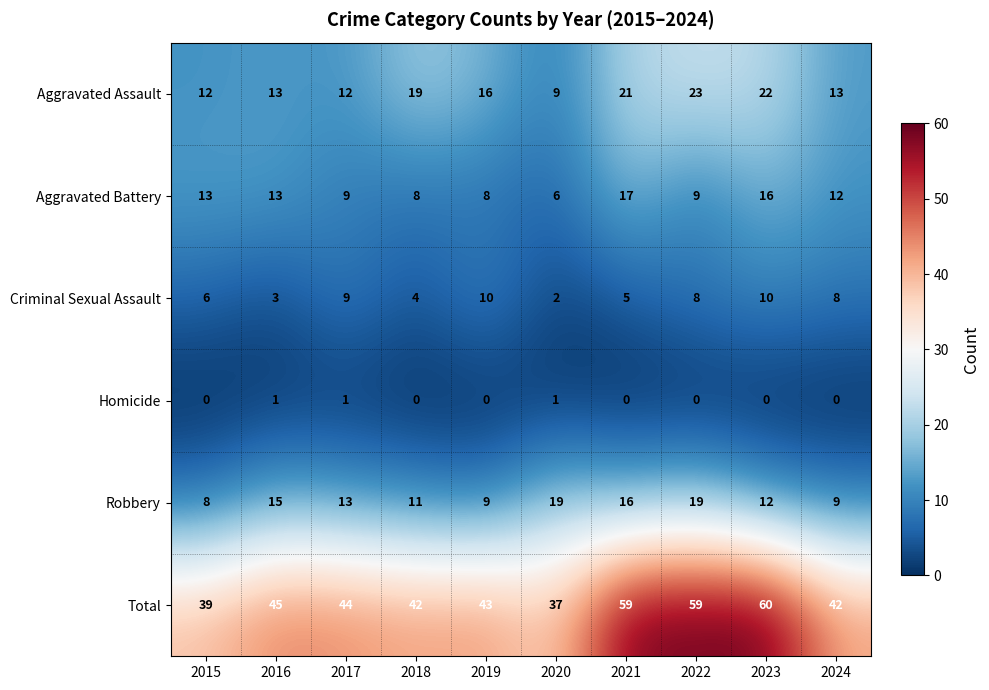

Which category has the lowest value in the Aggravated Assault series?

2020